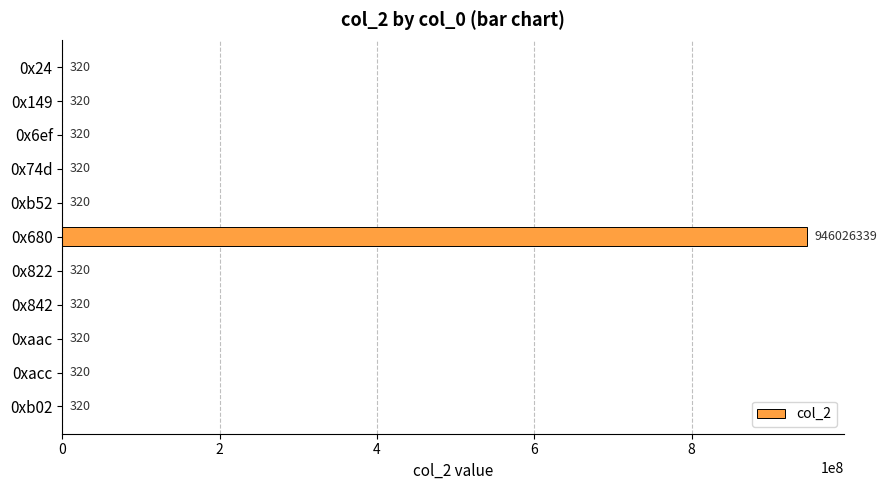

What is the maximum value shown in the chart?

946026339